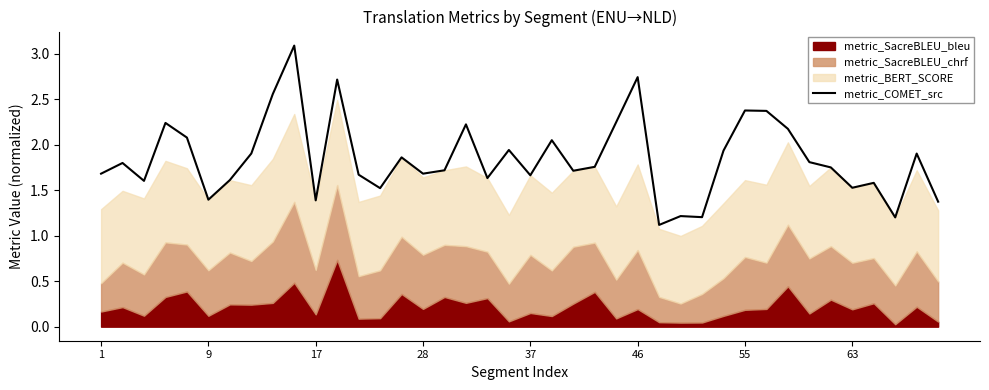

What is the highest value of the metric_COMET_src series?

3.1